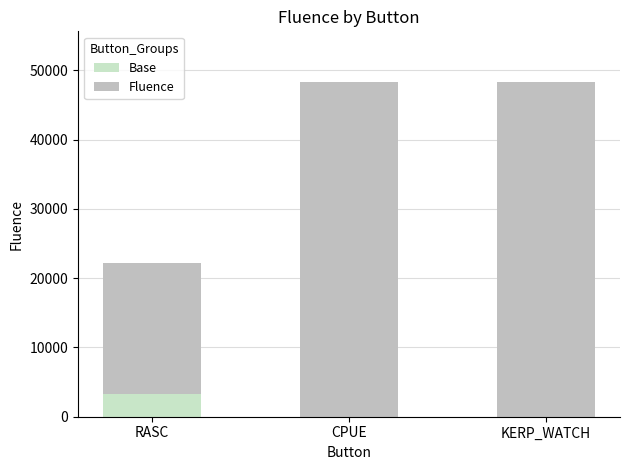

What is the sum of all Fluence values?

115644.1